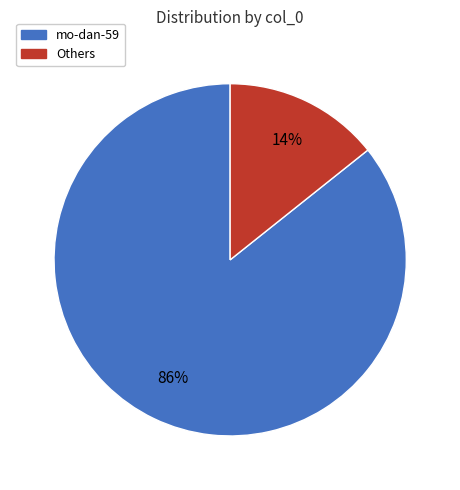

Rank the categories by value from lowest to highest.

Others, mo-dan-59